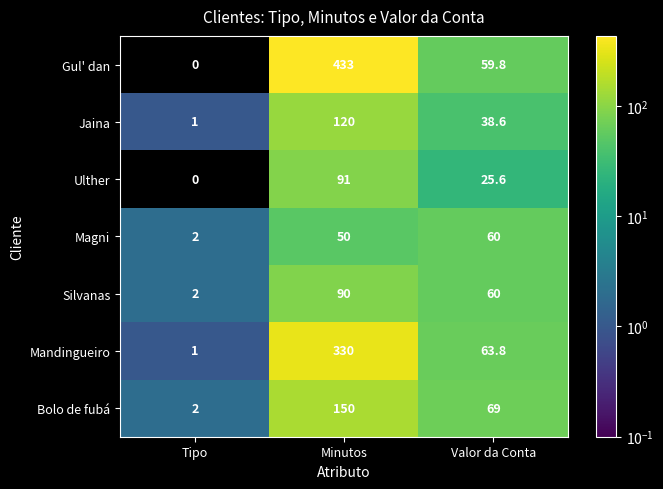

At which label is Ulther closest to 45?

Valor da Conta